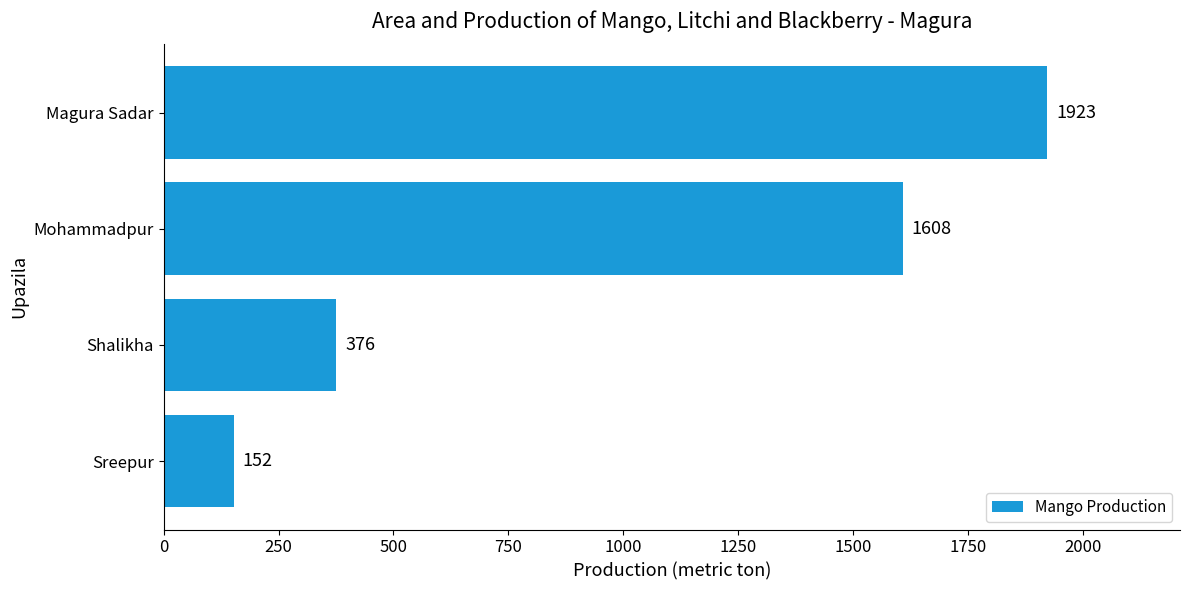

True or false: the data shows 1608 at Mohammadpur.

True